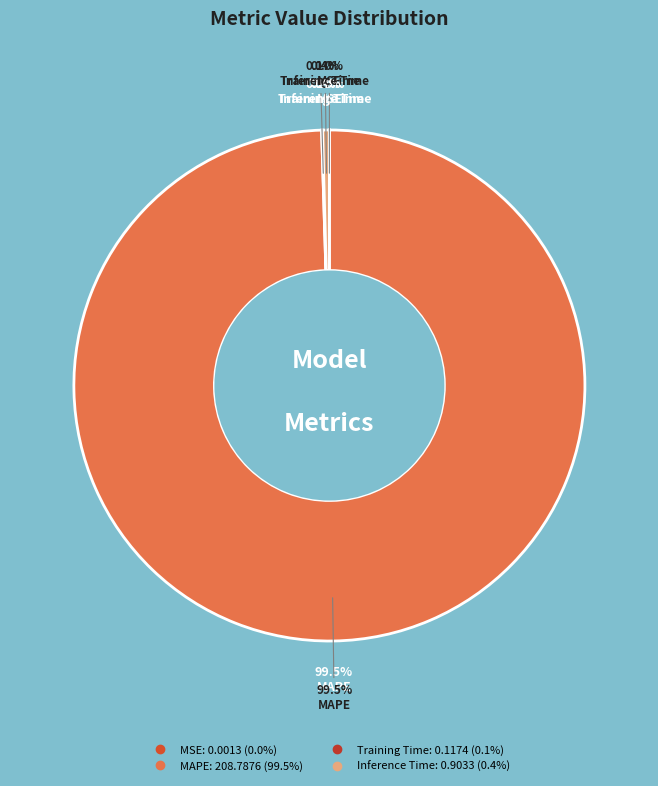

Is it true that MAPE is 88% of the pie?

False